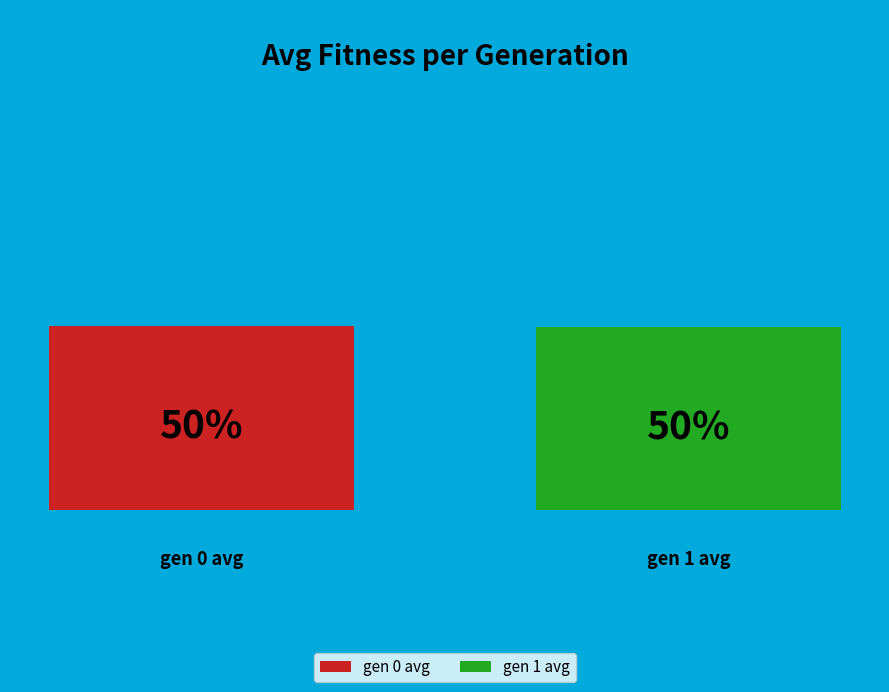

Rank the categories by value from lowest to highest.

gen 1 avg, gen 0 avg